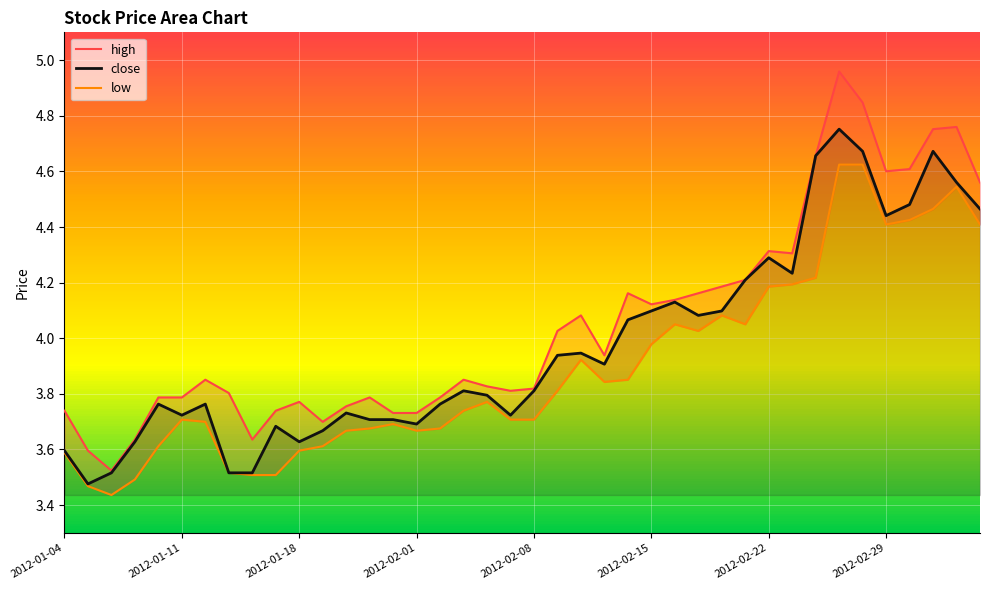

What are all the series names shown in the legend?

high, close, low